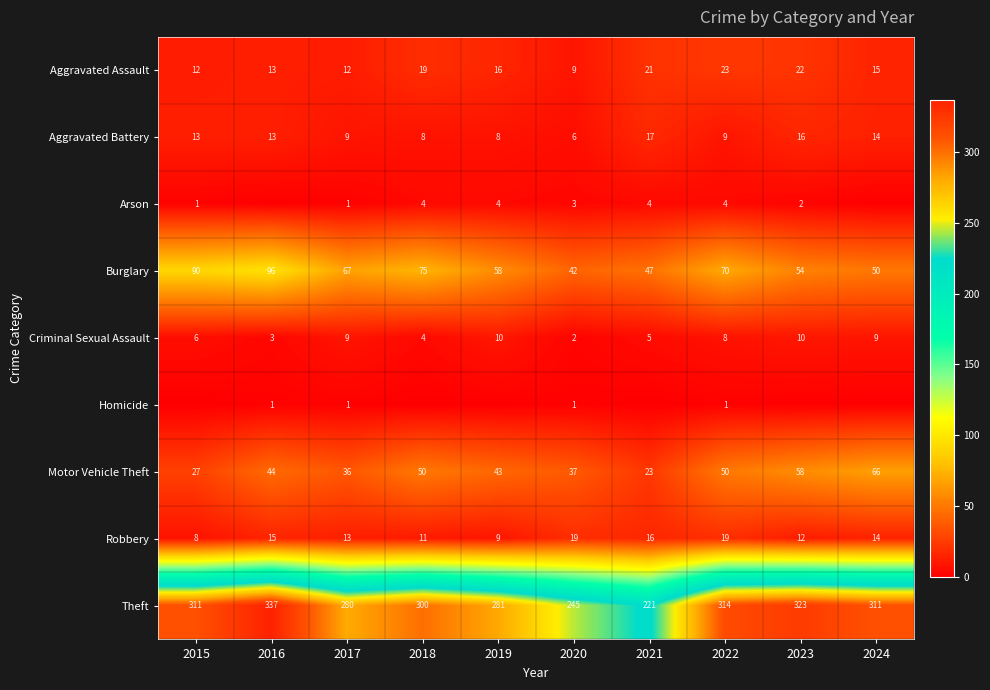

Which category has the highest value across all series?

2016